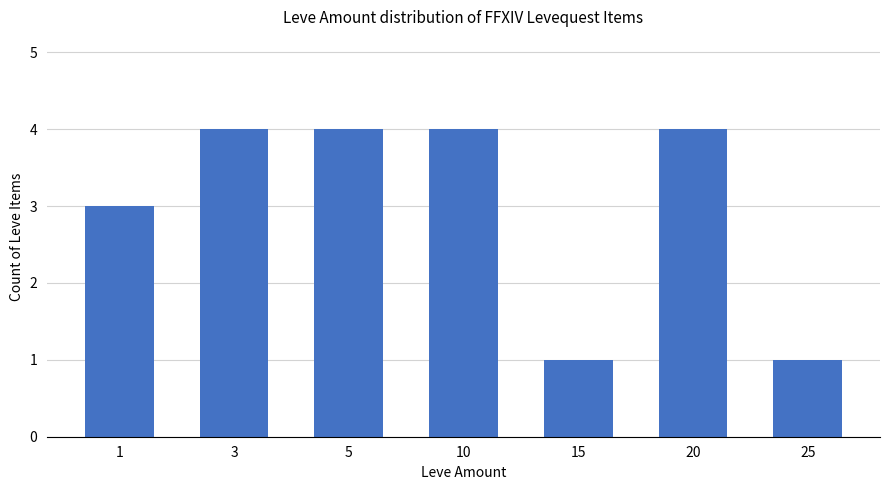

Reading left to right, transcribe all the data shown in this chart.

1=3	3=4	5=4	10=4	15=1	20=4	25=1